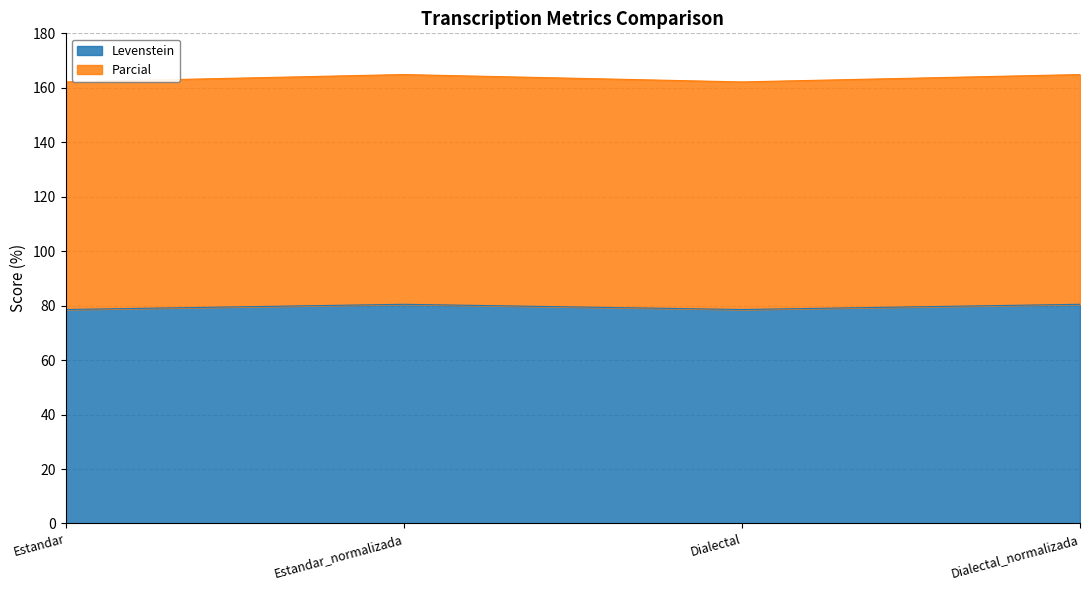

Does the chart have visible grid lines?

Yes